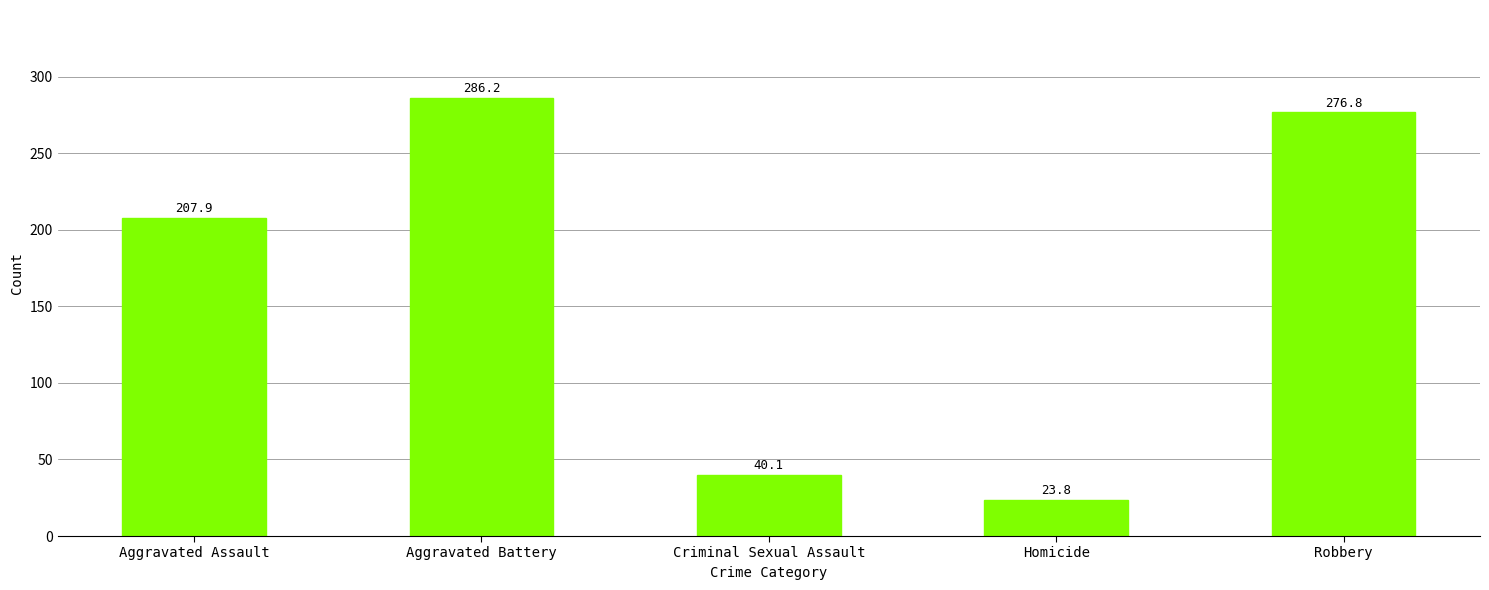

The chart shows a value of 40.1 at Criminal Sexual Assault. True or false?

True